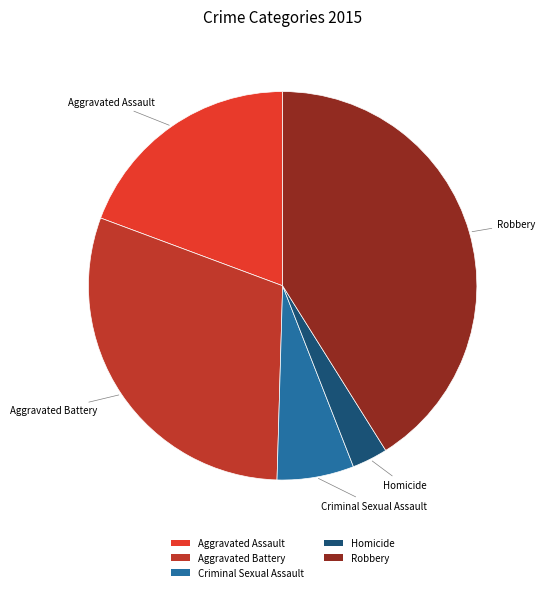

Rank the categories by value from highest to lowest.

Robbery, Aggravated Battery, Aggravated Assault, Criminal Sexual Assault, Homicide